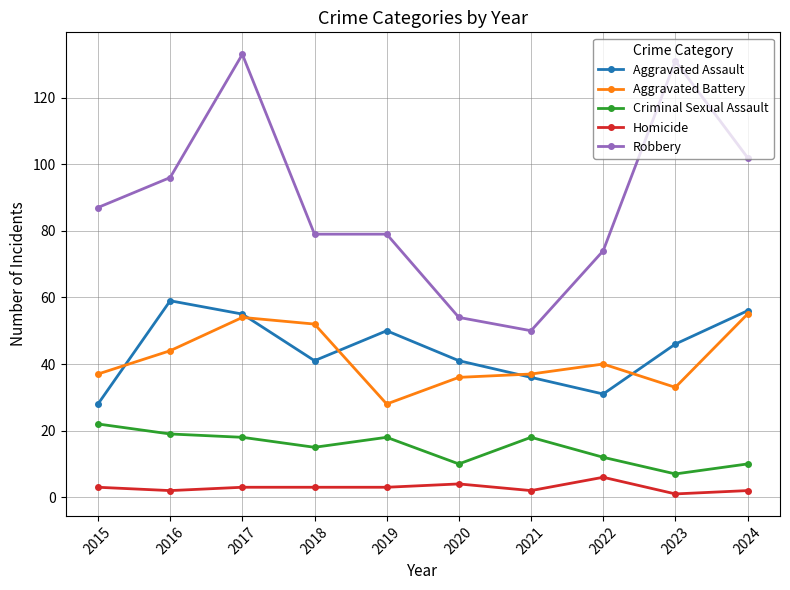

True or false: Criminal Sexual Assault and Aggravated Battery cross at least once.

False